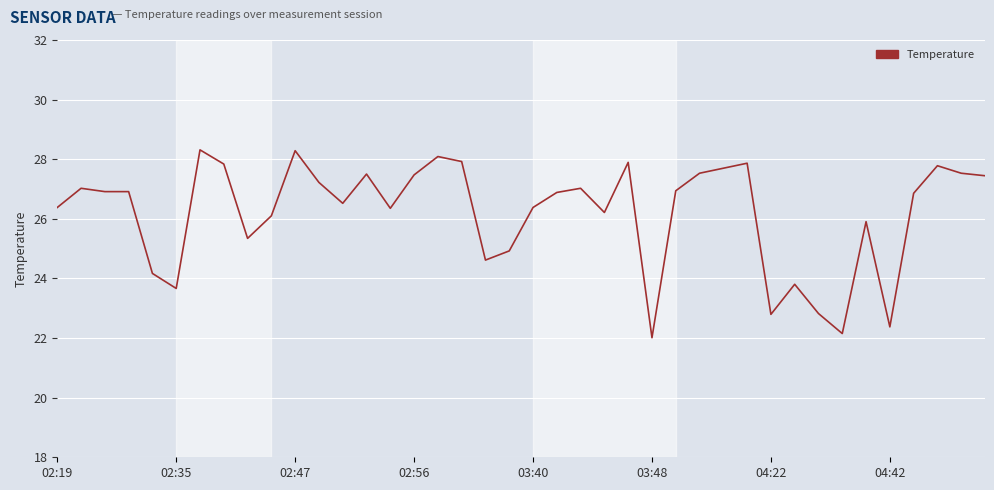

What is the difference between the maximum and minimum values?

6.3